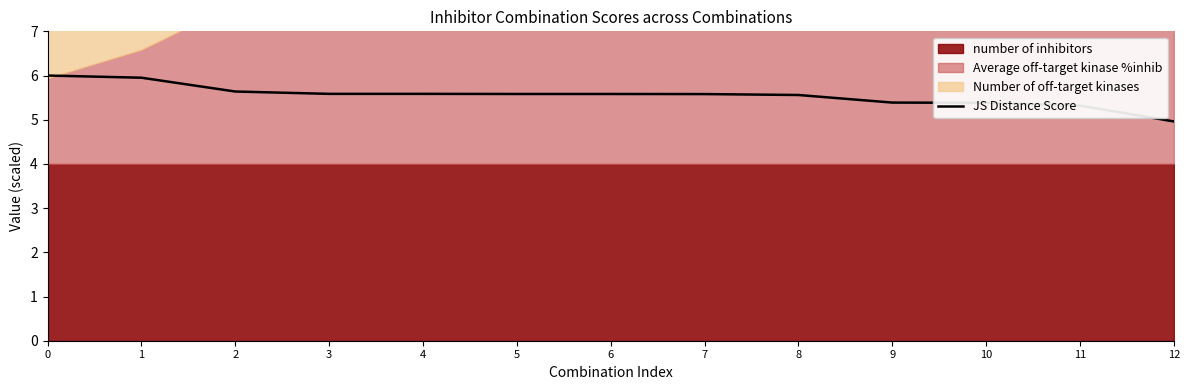

Does the chart display data point markers on the line(s)?

No